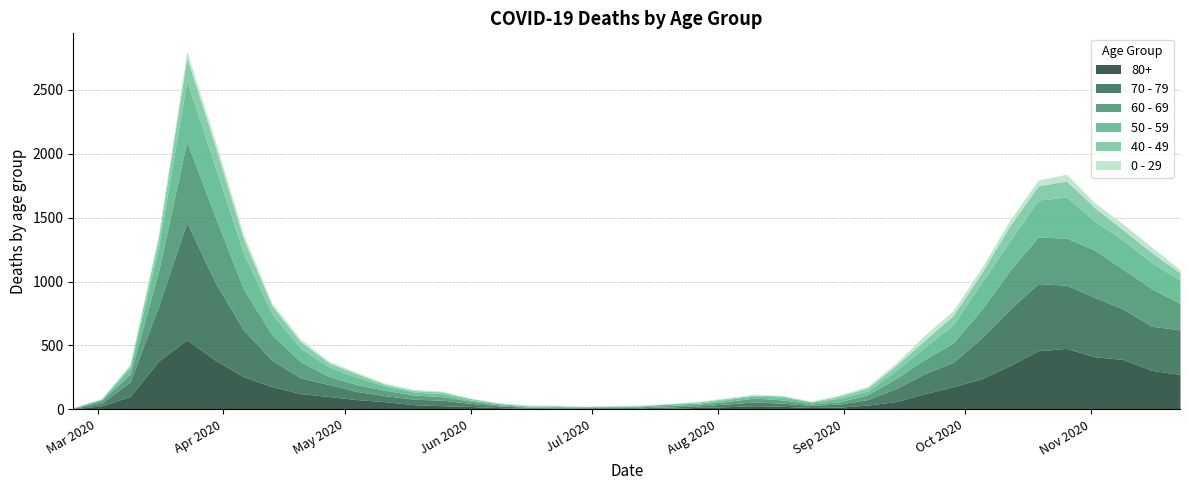

Rank the series by their maximum value, from lowest to highest.

0 - 29, 40 - 49, 50 - 59, 80+, 60 - 69, 70 - 79